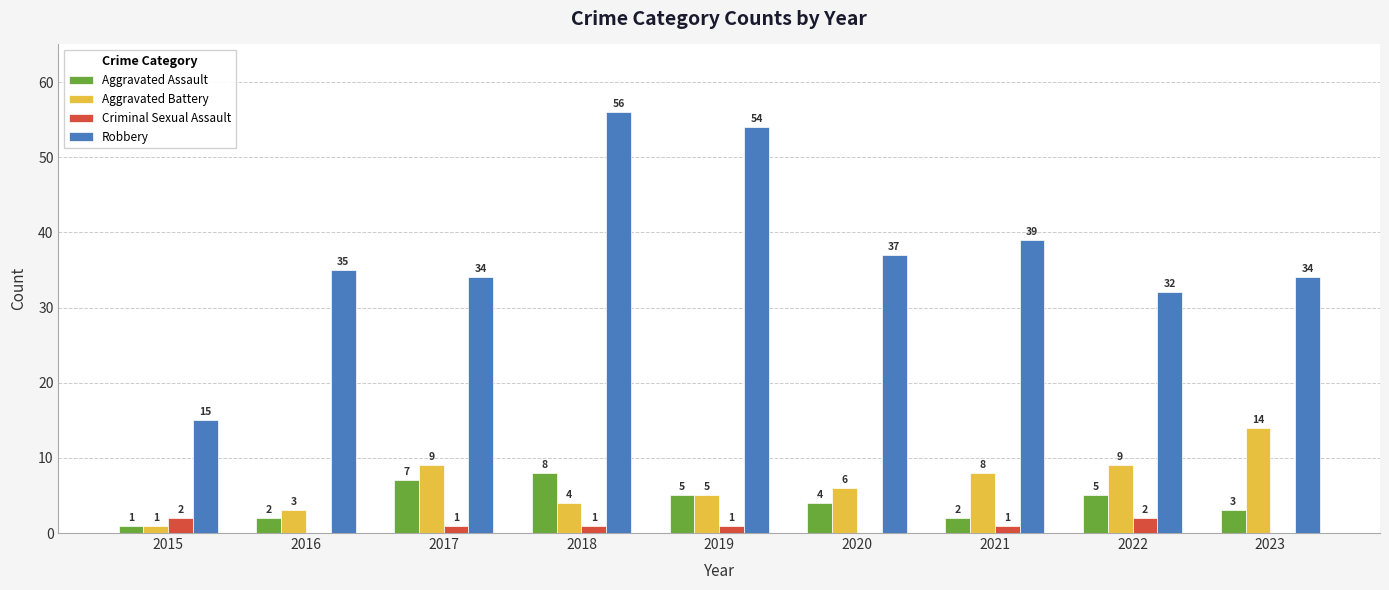

What is the sum of all Robbery values?

336